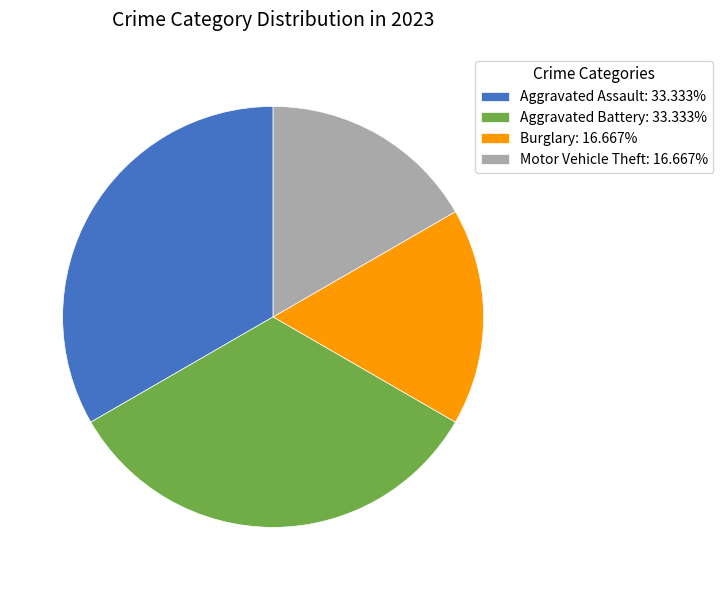

Does any single category account for the majority?

No